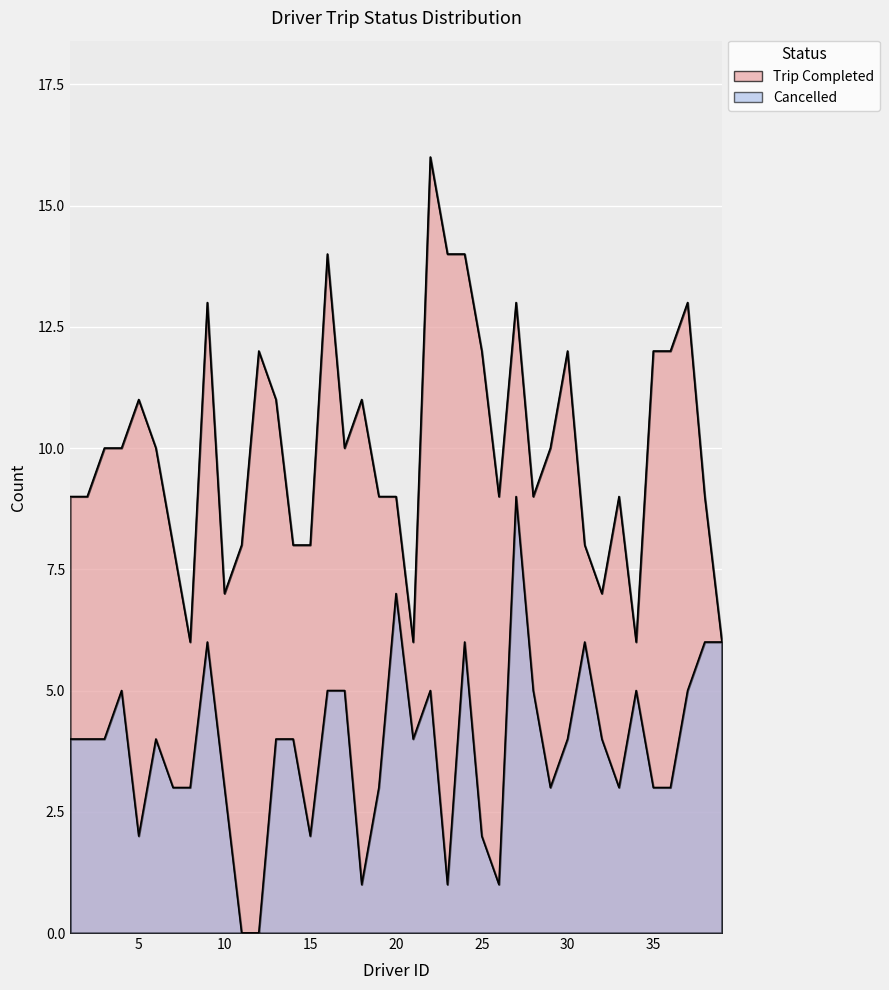

At which label does Cancelled first exceed 4?

4